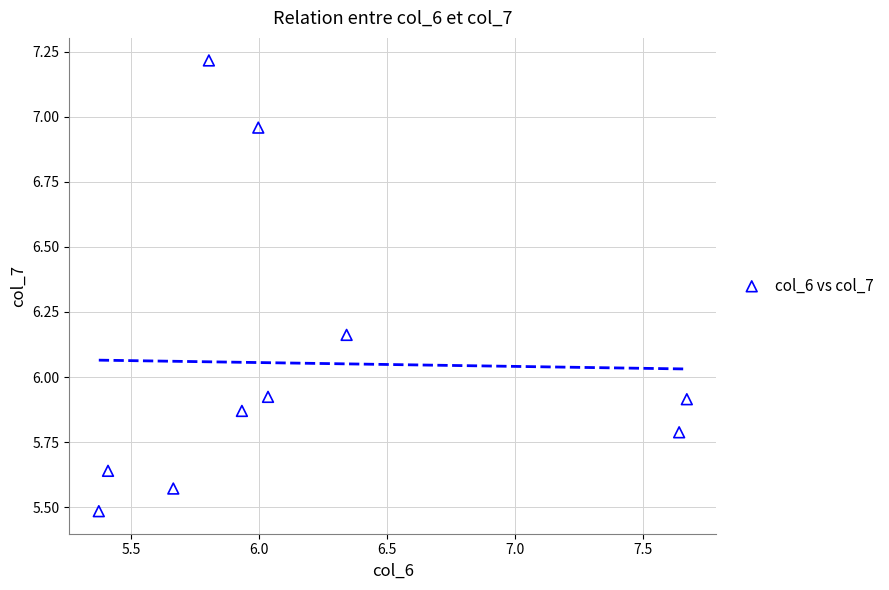

What is the average Y value?

6.1